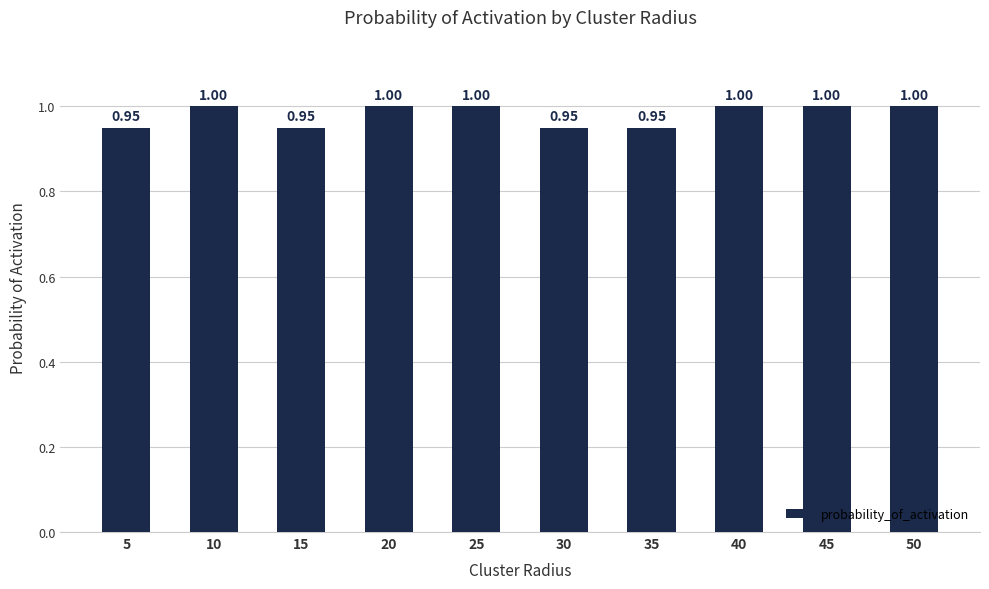

The value at 45 is 0.4. True or false?

False